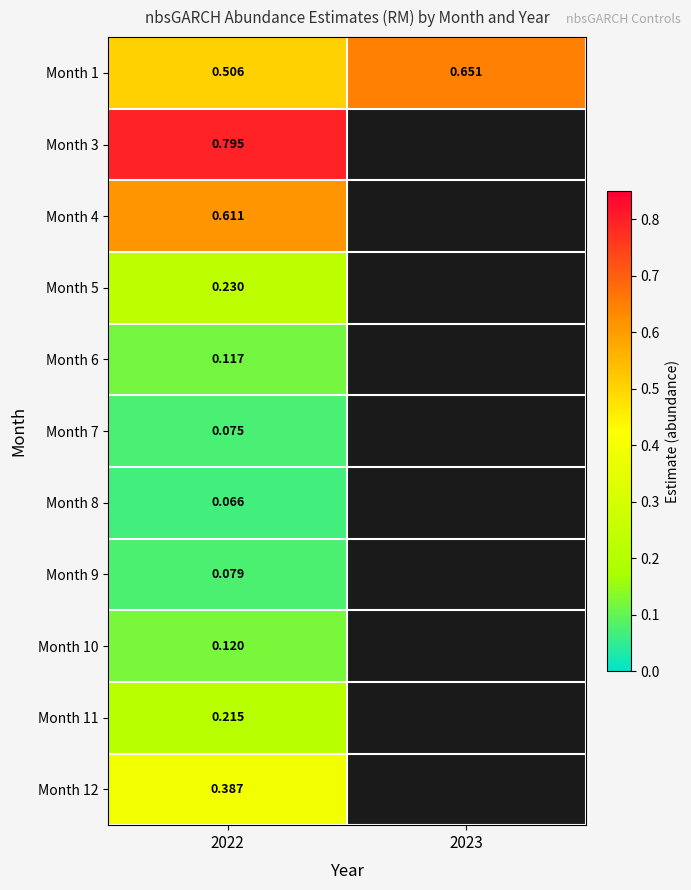

Between 2022 and 2023, which is larger?

2023